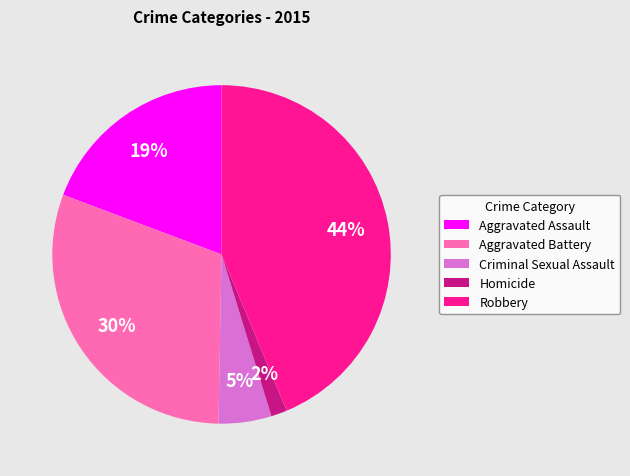

Rank the categories by value from highest to lowest.

Robbery, Aggravated Battery, Aggravated Assault, Criminal Sexual Assault, Homicide